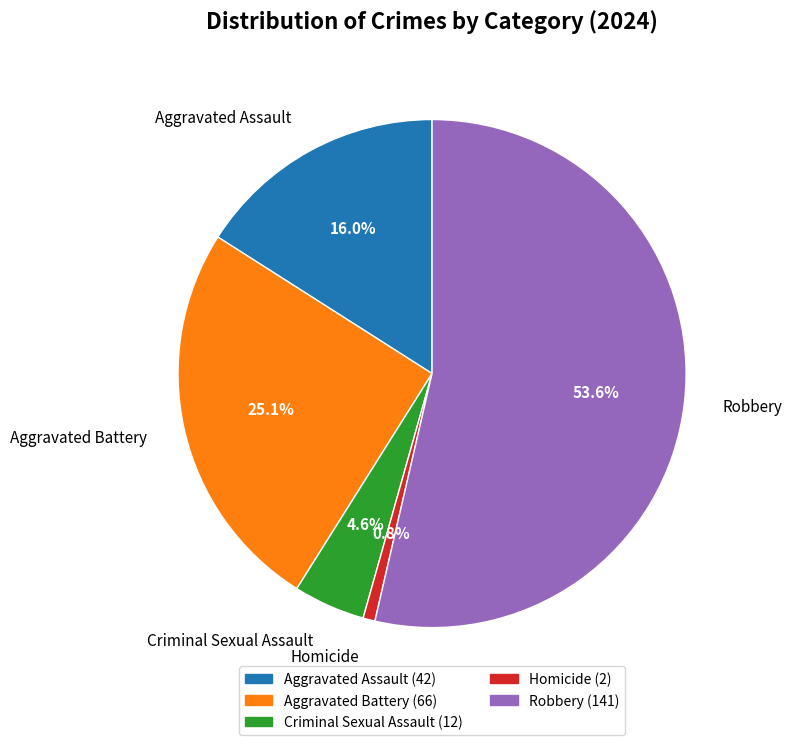

What percentage is NOT represented by Aggravated Battery?

74.9%